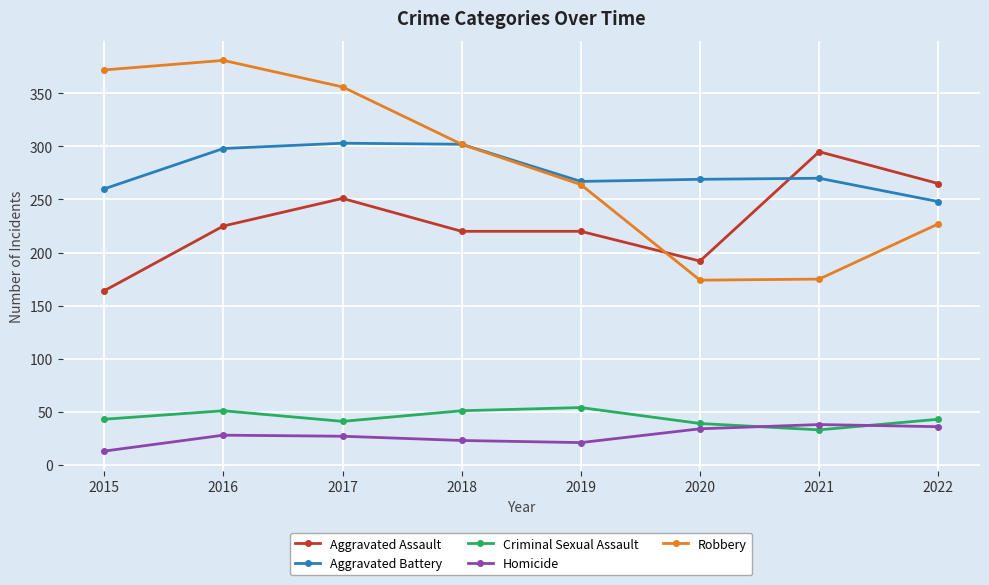

The value of Criminal Sexual Assault at 2018 is 51. True or false?

True